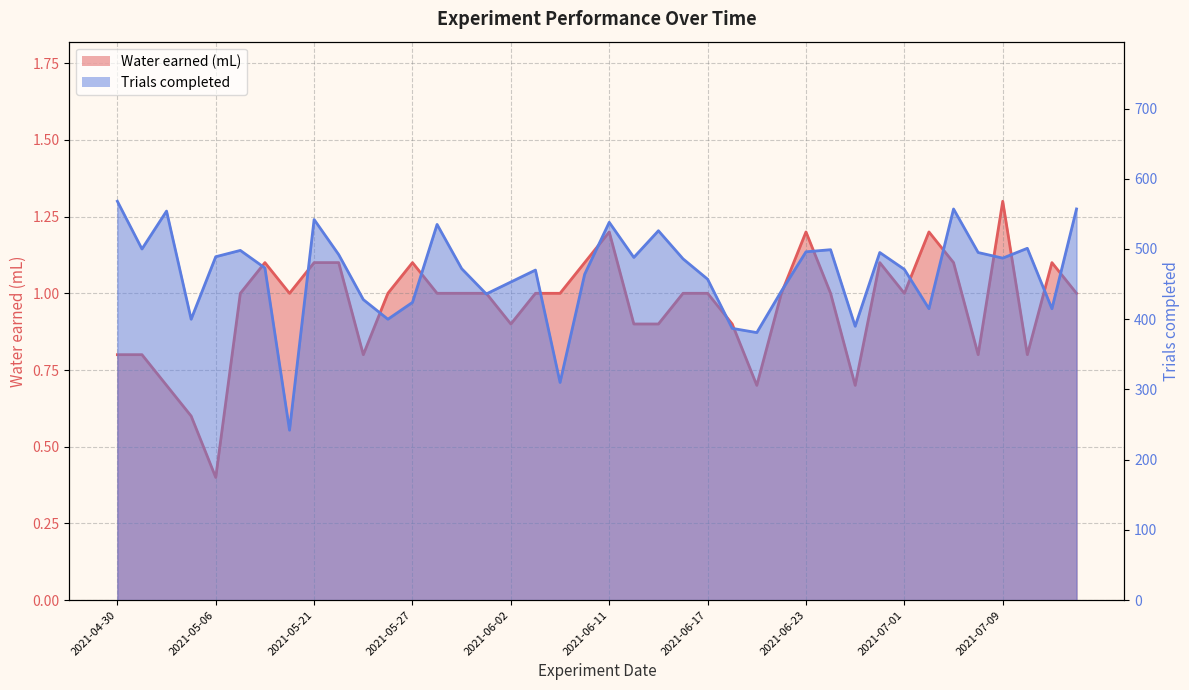

Between 2021-05-24 and 2021-07-01, which series saw the biggest shift?

Trials completed